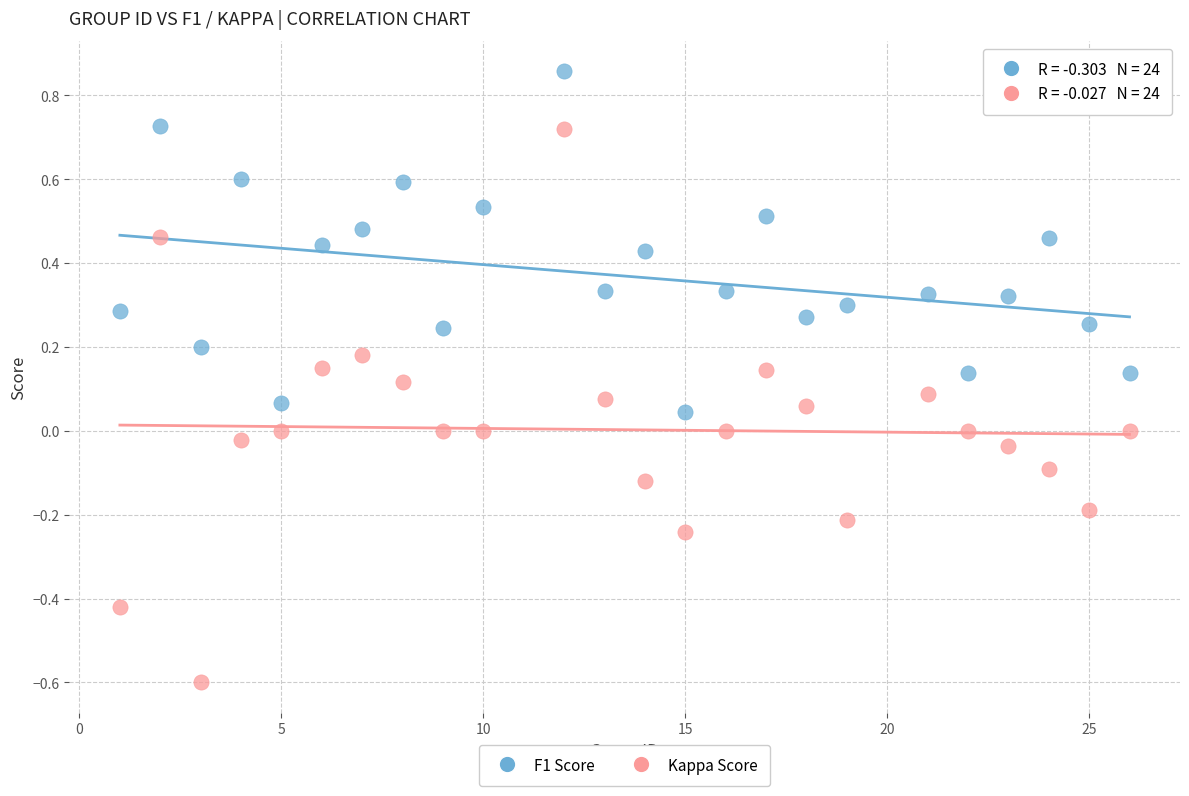

Which series contains the highest Y value?

F1 Score